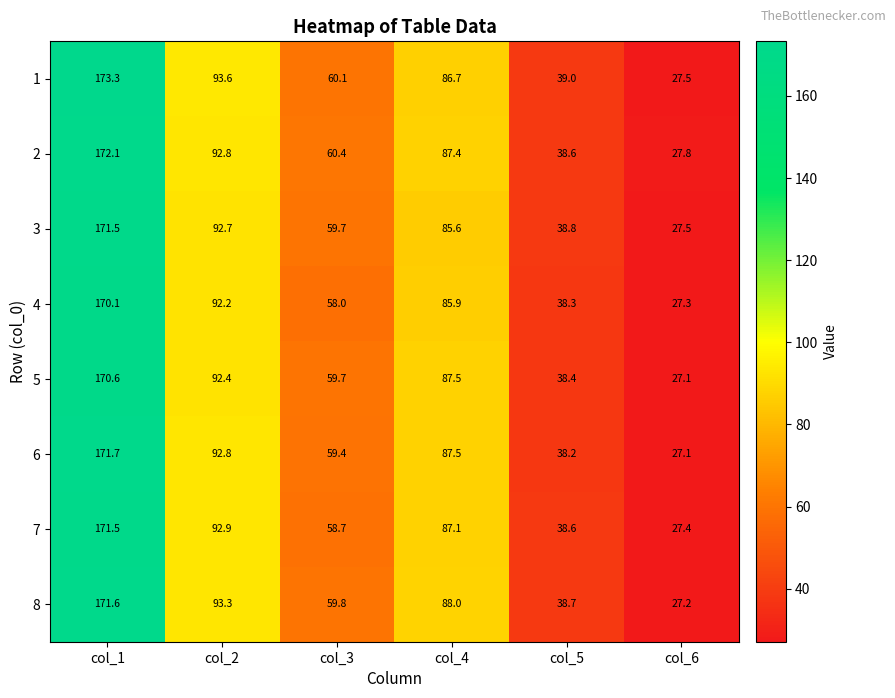

Read the 2 value at col_4.

87.4